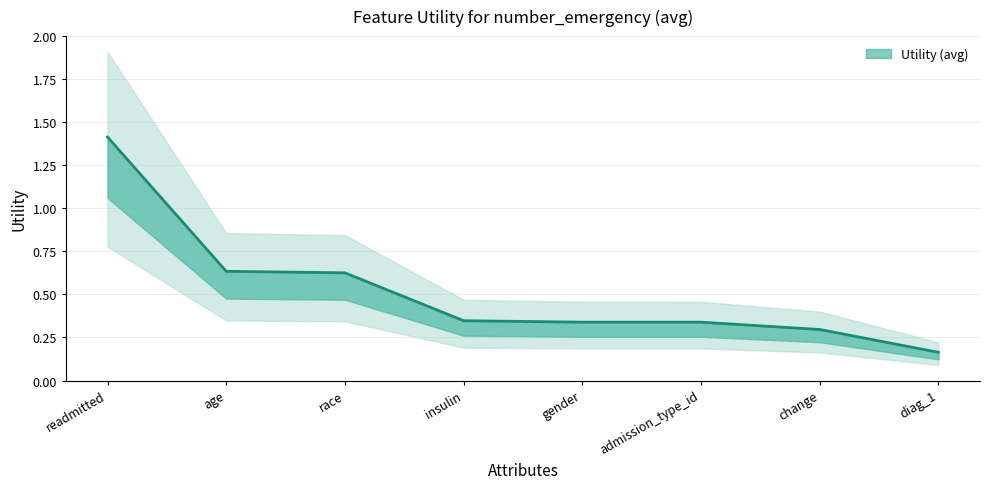

What position from the right is race?

6